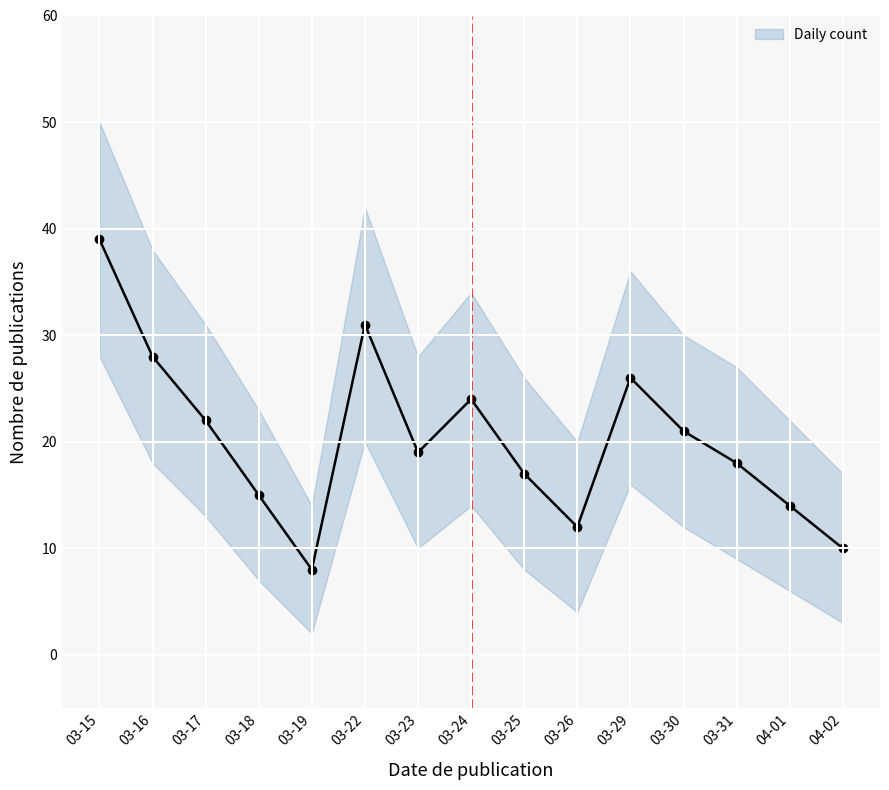

What is the ratio of the value at 03-18 to the value at 03-15?

0.4